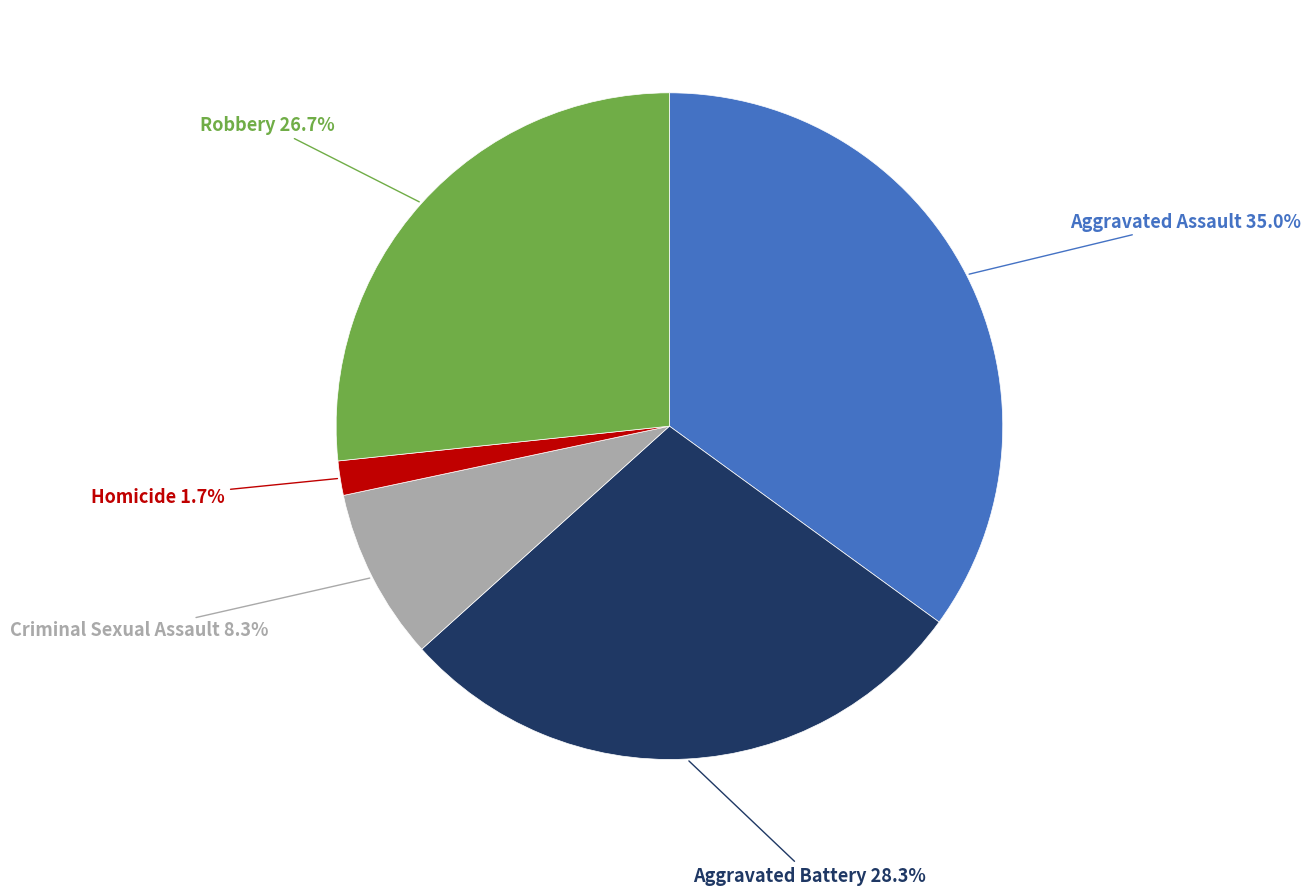

Do Robbery and Aggravated Battery together represent more than half of the pie?

Yes